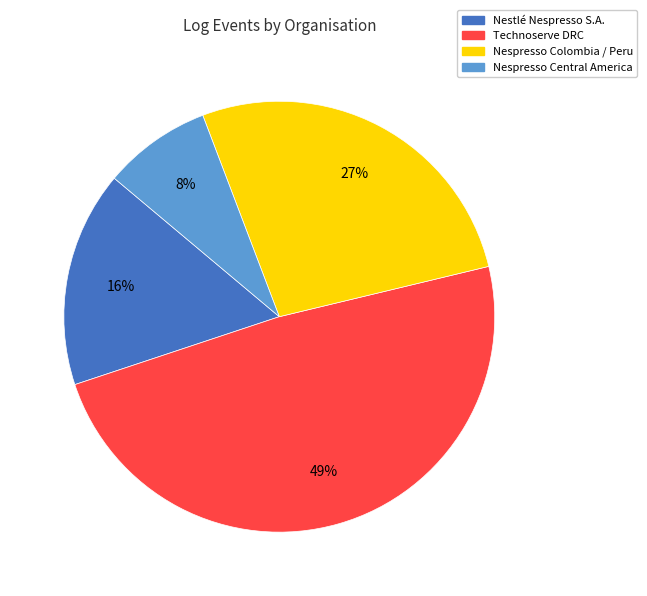

Does any single category account for the majority?

No